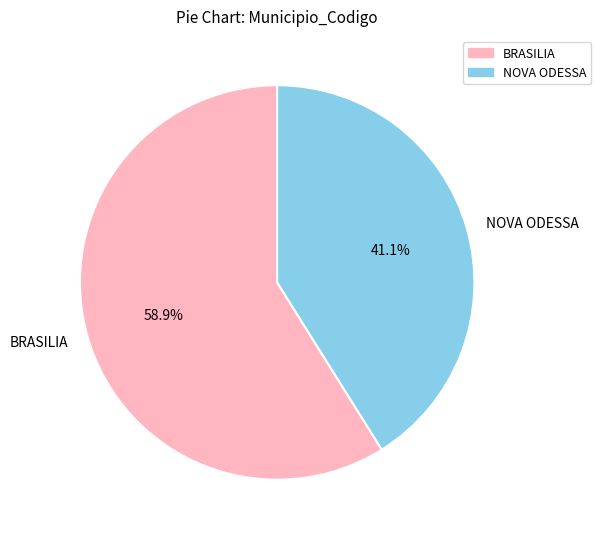

Which has a higher value, NOVA ODESSA or BRASILIA?

BRASILIA